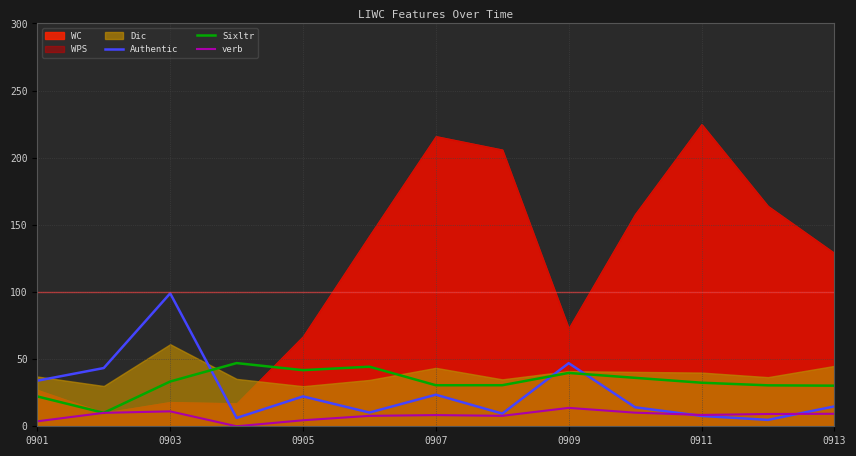

What is the maximum value for verb?

13.7